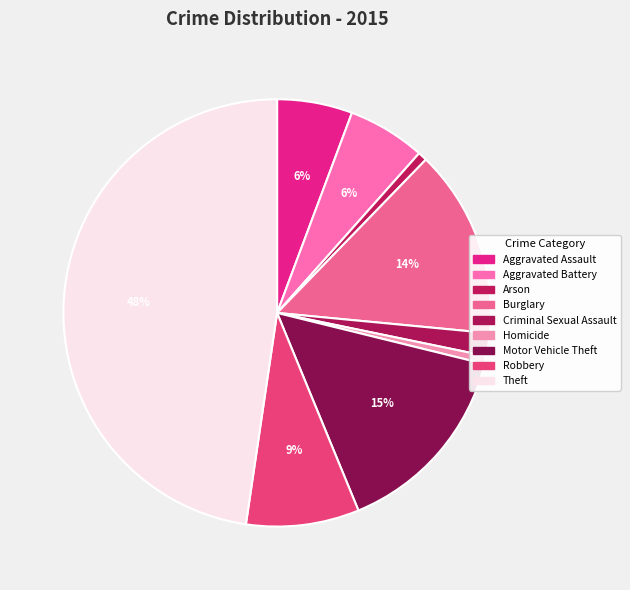

Combined, what portion of the pie is Arson and Aggravated Assault?

6.4%